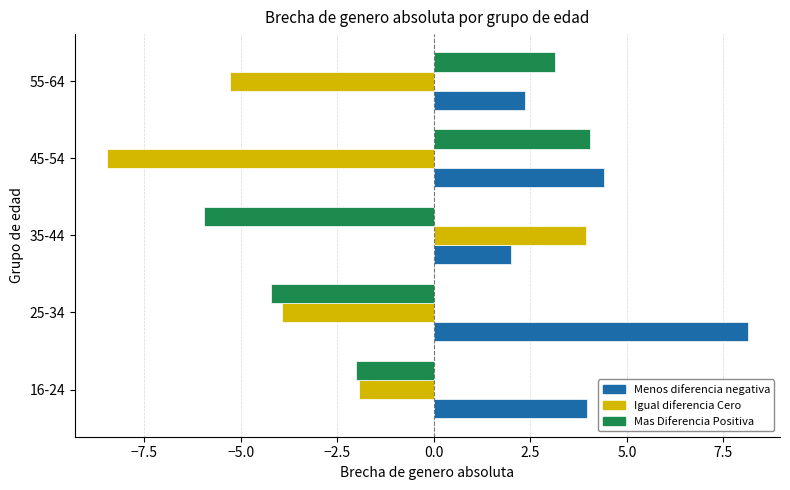

What is the minimum value shown in the chart?

-8.5